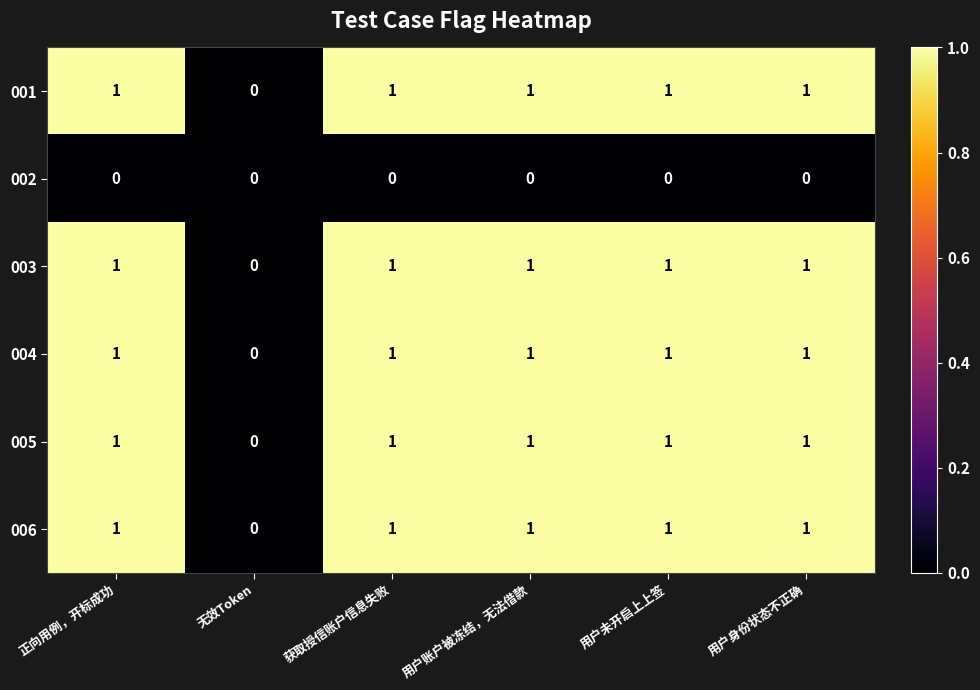

Where is 005 nearest to the value 0?

无效Token